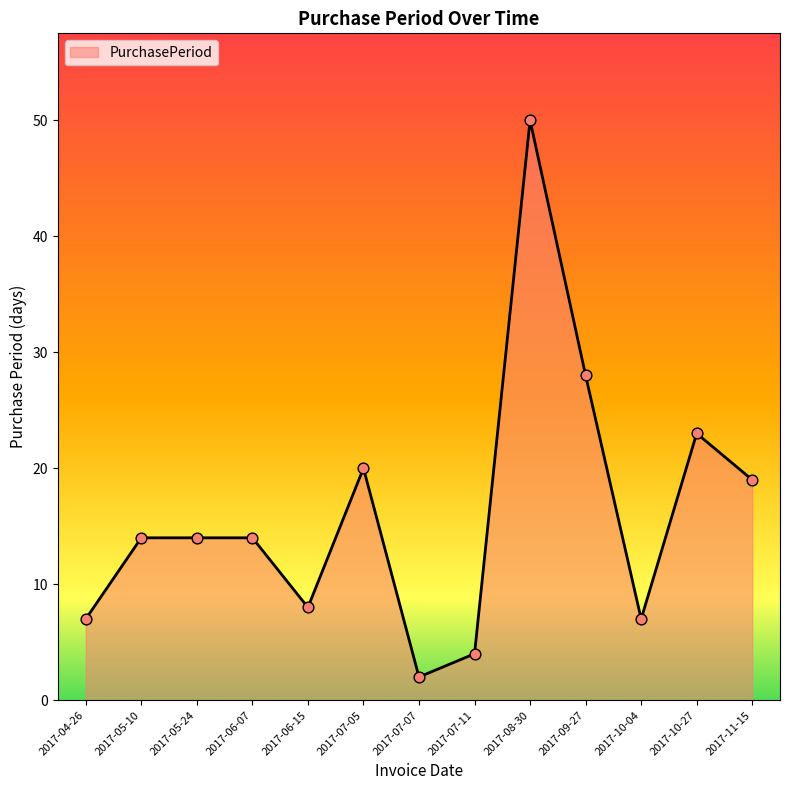

What is the change in value from 2017-05-24 to 2017-07-07?

-12